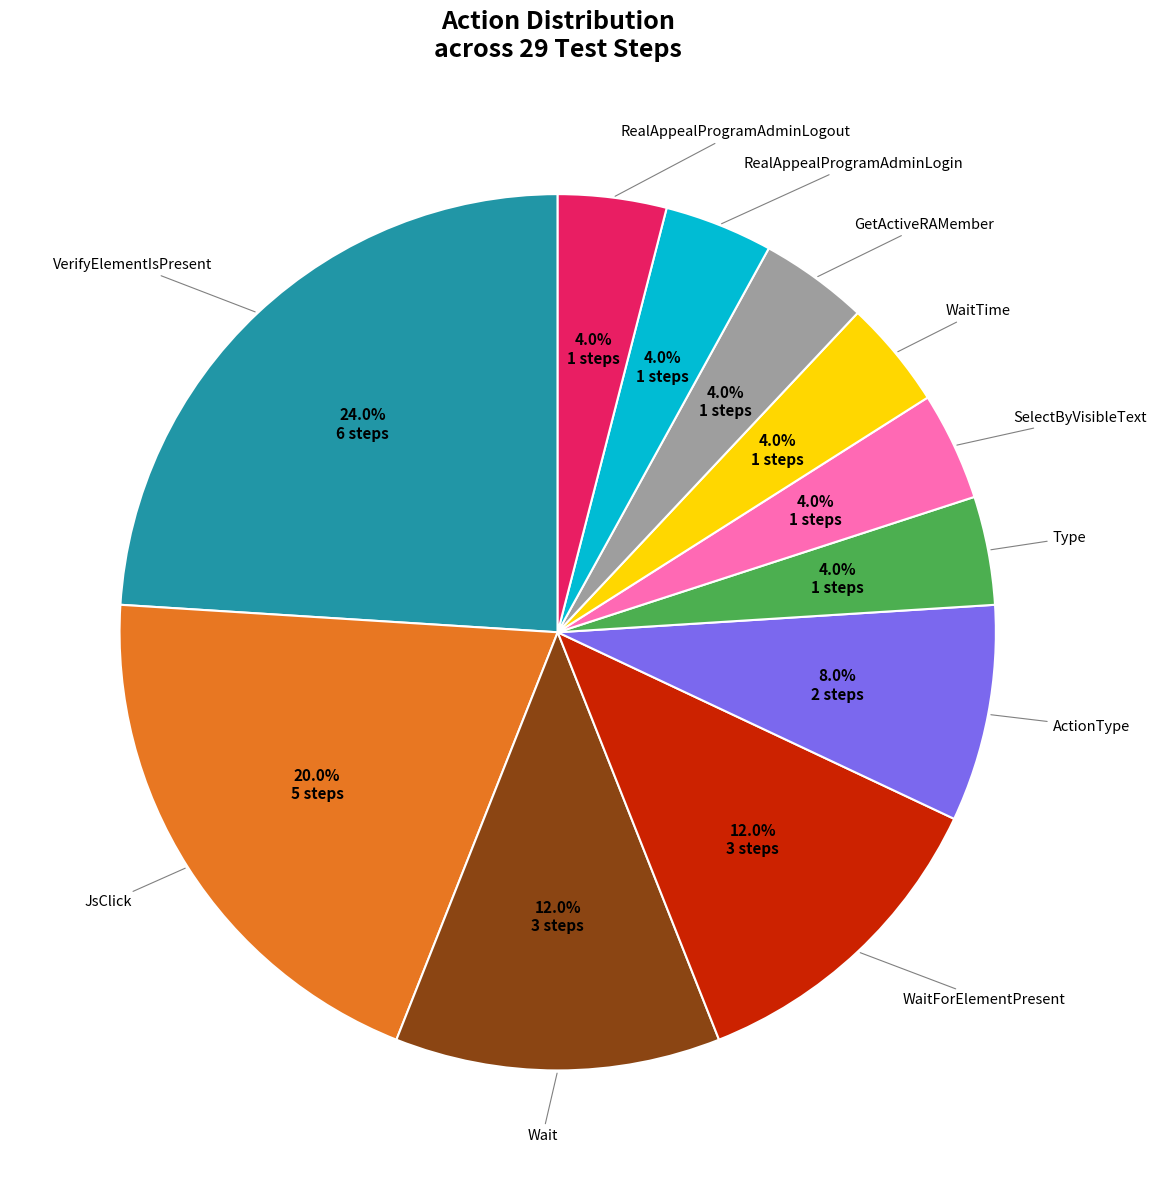

Is there any slice that represents more than half of the pie?

No